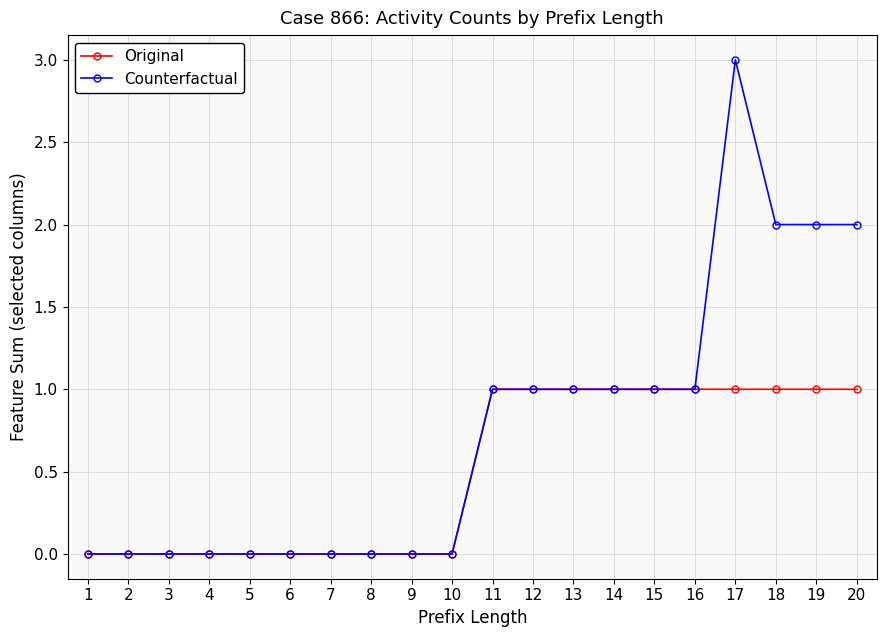

Which series has the largest range (max minus min)?

Counterfactual